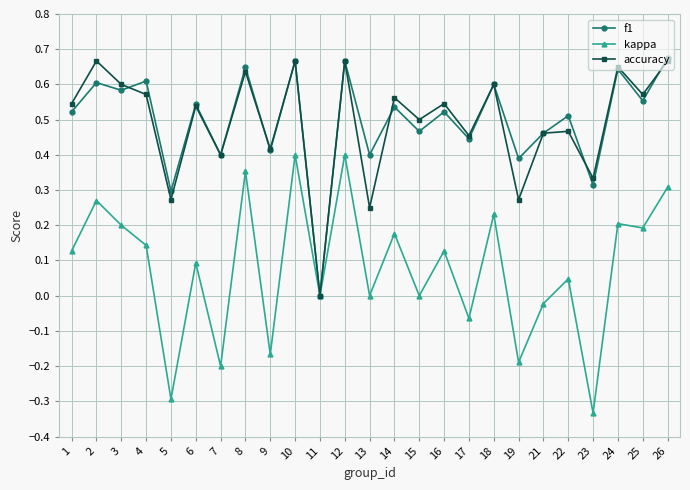

Which series changed the most between 22 and 23?

kappa